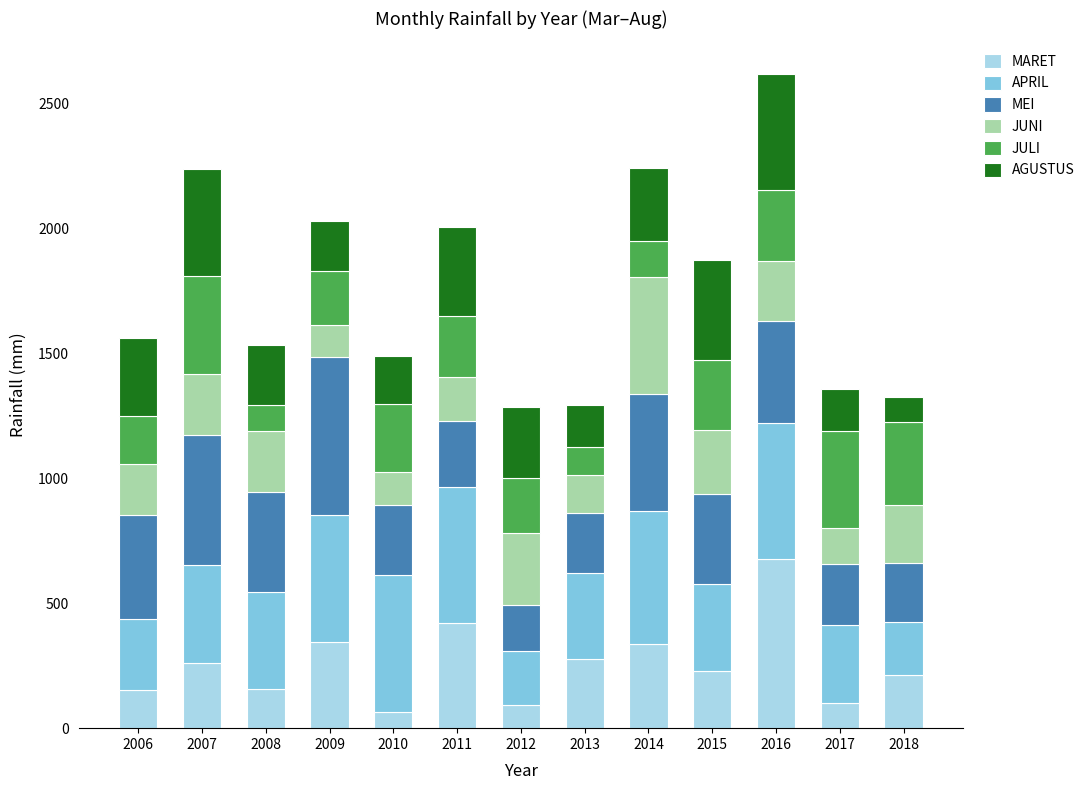

What is the sum of the MARET values at 2010 and 2011?

483.9